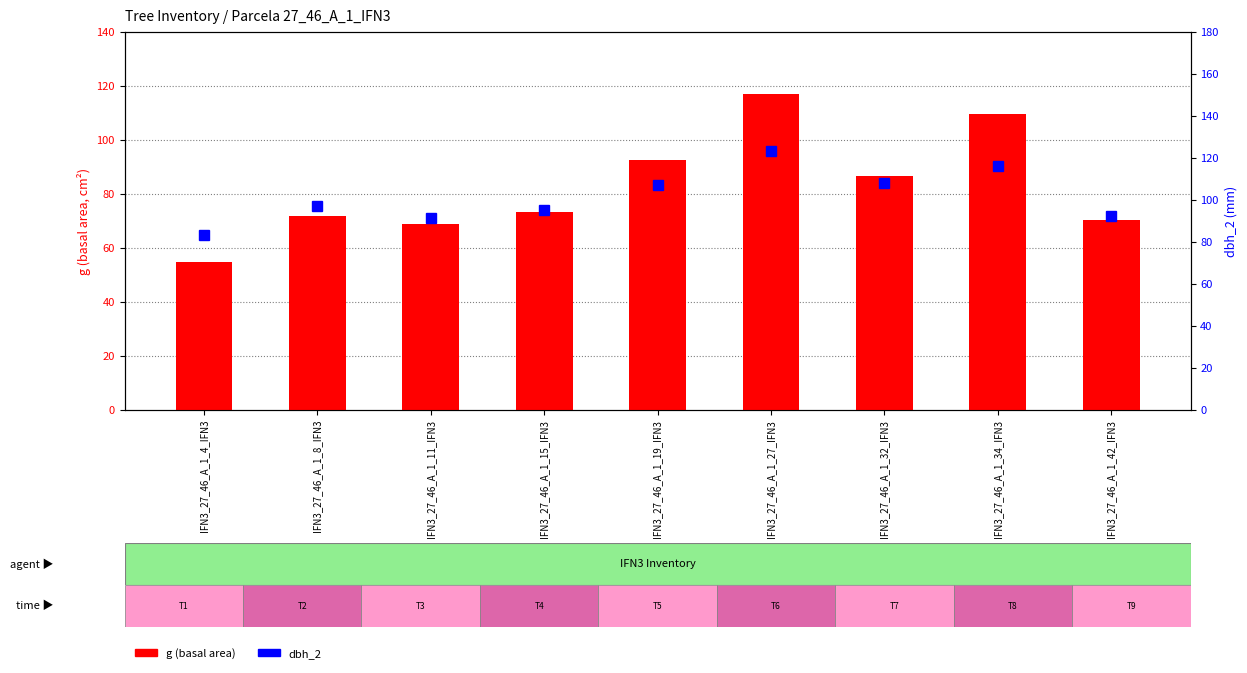

What position from the right is IFN3_27_46_A_1_19_IFN3?

5